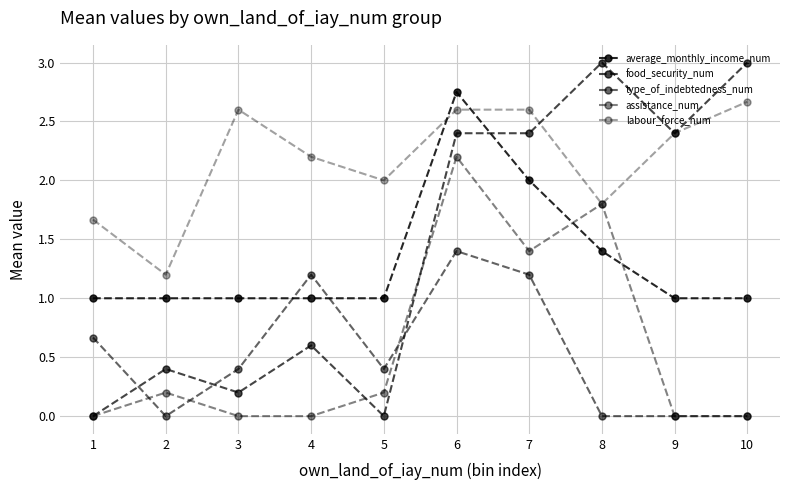

How many lines are shown in the chart?

5